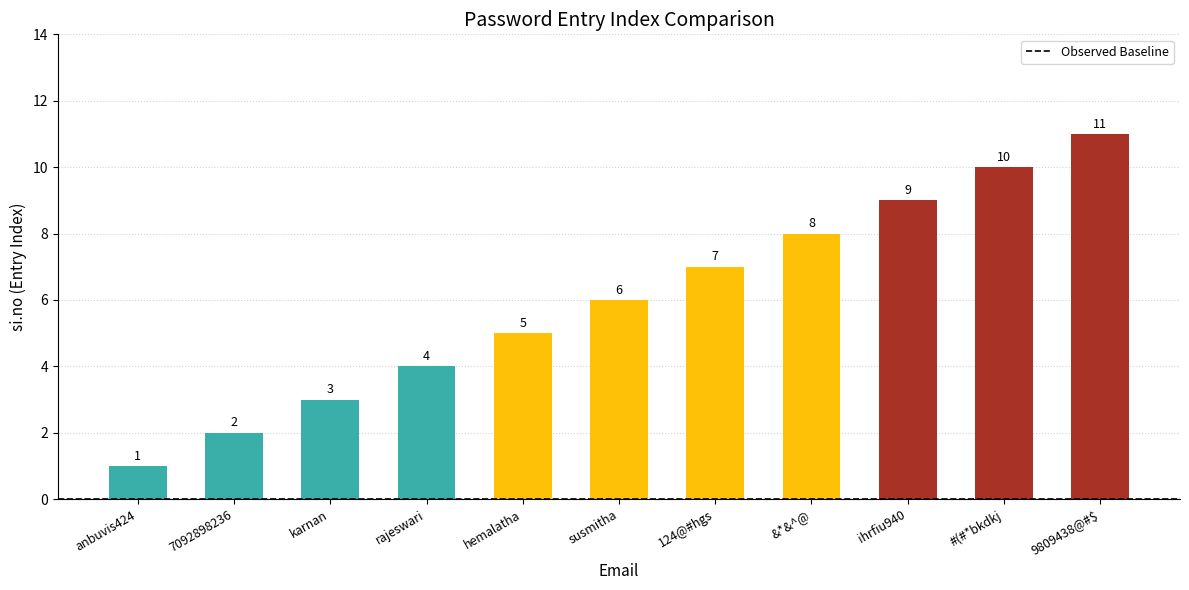

What is the difference between the maximum and minimum values?

10